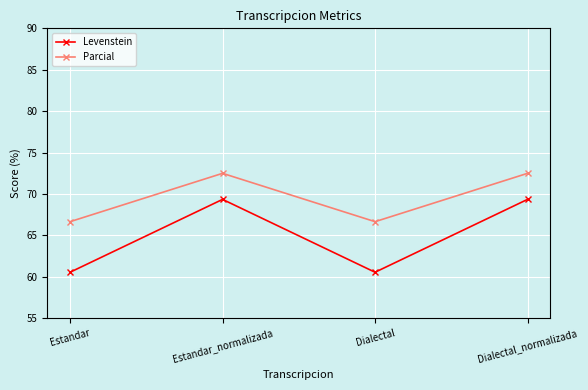

Count the number of categories in the chart.

4